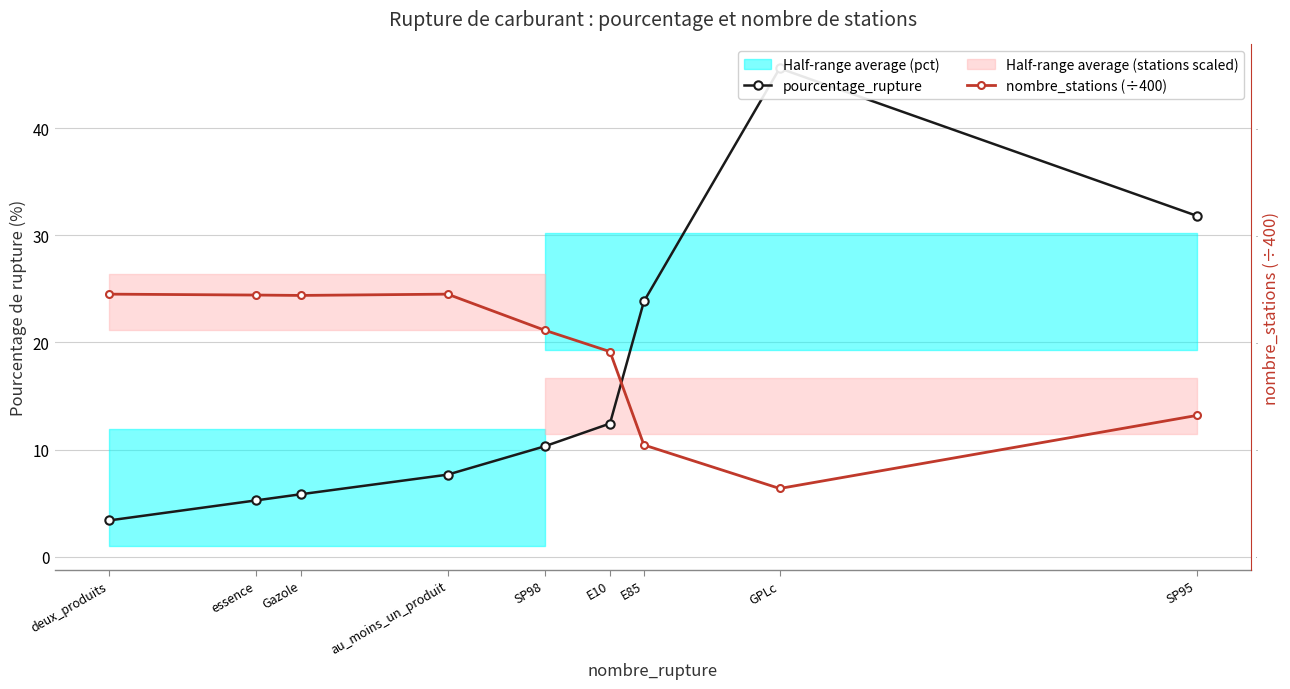

At how many categories does at least one series exceed 9?

9